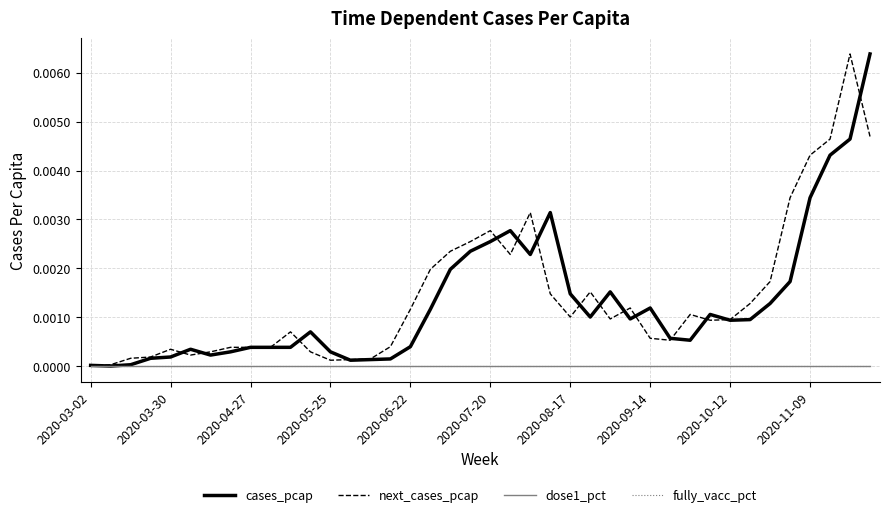

Which category has the lowest value in the fully_vacc_pct series?

2020-03-02